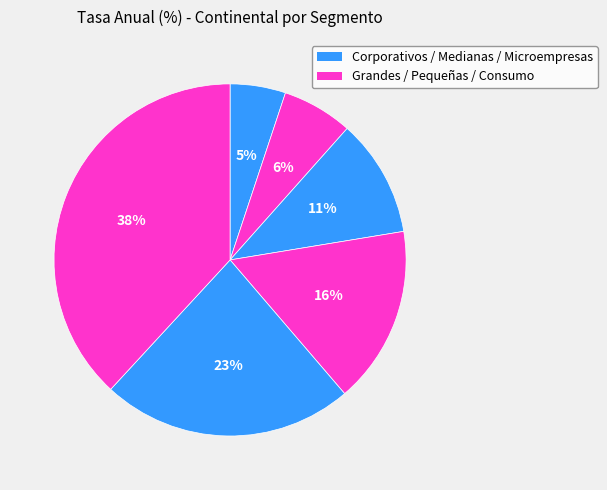

How many segments does this pie chart have?

6